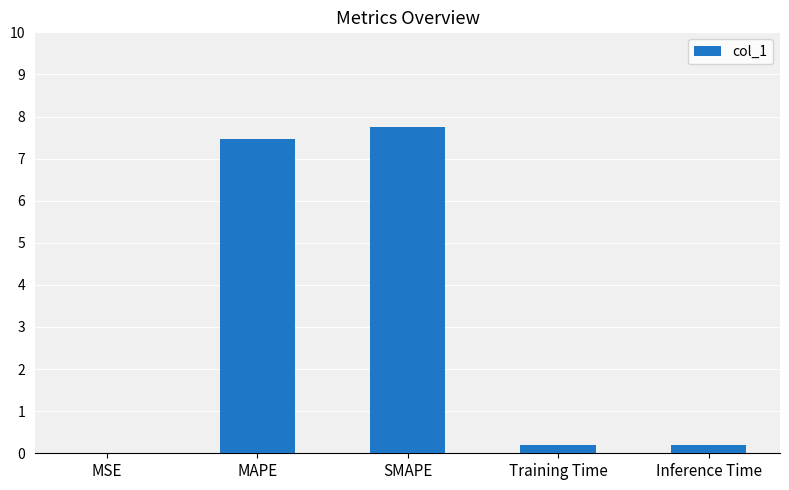

Which has a higher value, Training Time or MAPE?

MAPE